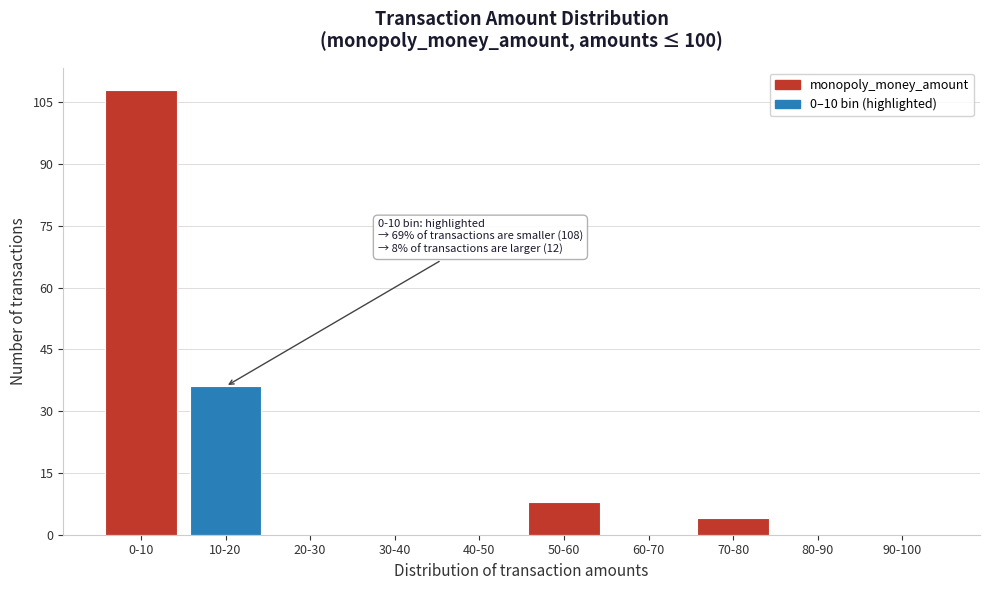

Reading left to right, extract all data points from this chart.

0-10=108	10-20=36	20-30=0	30-40=0	40-50=0	50-60=8	60-70=0	70-80=4	80-90=0	90-100=0